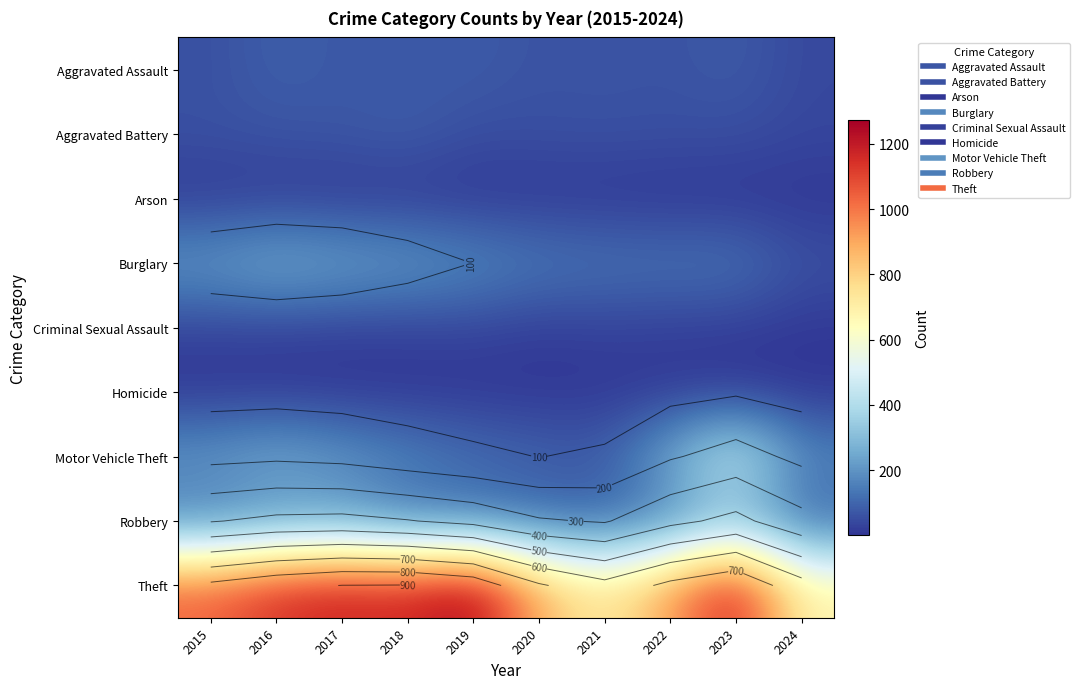

At which category does the chart reach its minimum across all series?

2023